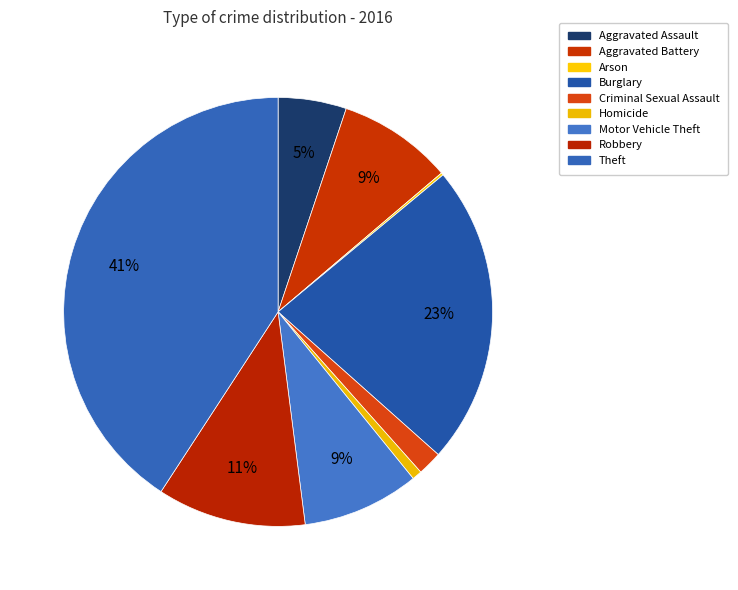

To the nearest percent, what is the difference between the largest and smallest slice percentages?

41%